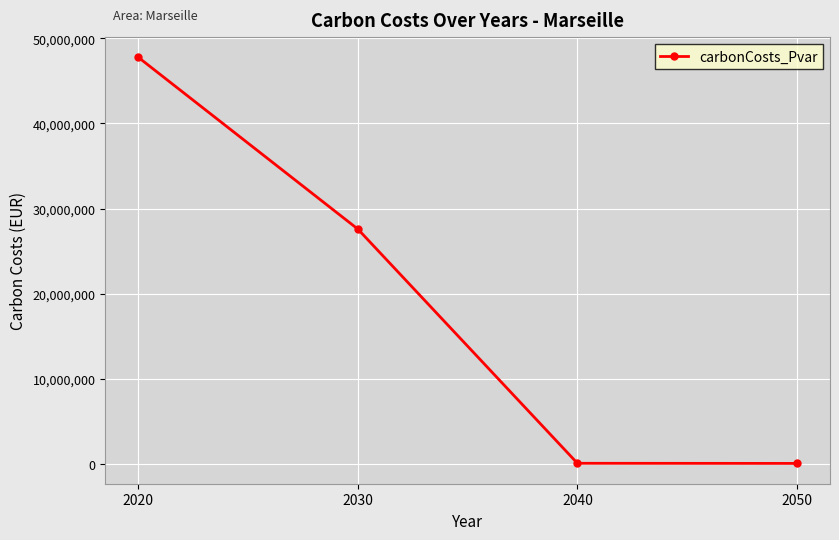

True or false: there are more than 0 points higher than both neighbors.

False